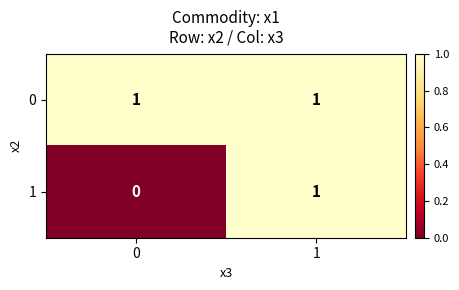

Between 0 and 1, which series saw the biggest shift?

1